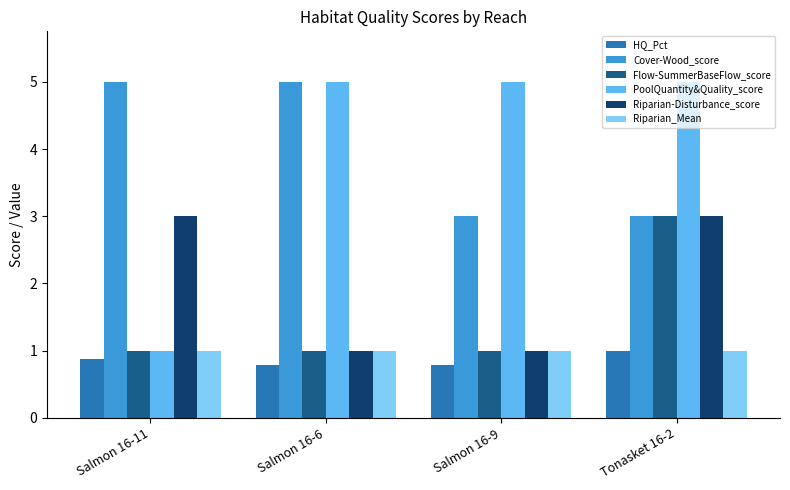

Reading left to right, what are all the values shown in this chart?

HQ_Pct: 0.9	0.8	0.8	1.0
Cover-Wood_score: 5.0	5.0	3.0	3.0
Flow-SummerBaseFlow_score: 1.0	1.0	1.0	3.0
PoolQuantity&Quality_score: 1.0	5.0	5.0	5.0
Riparian-Disturbance_score: 3.0	1.0	1.0	3.0
Riparian_Mean: 1.0	1.0	1.0	1.0